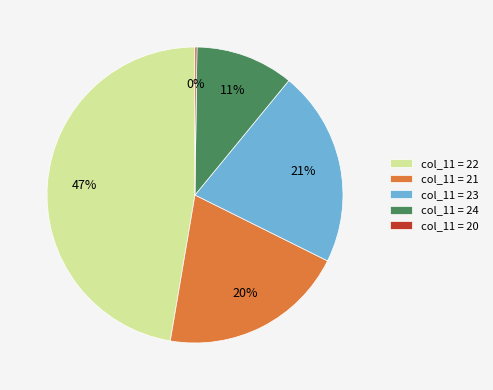

To the nearest percent, what is the difference between the largest and smallest slice percentages?

47%